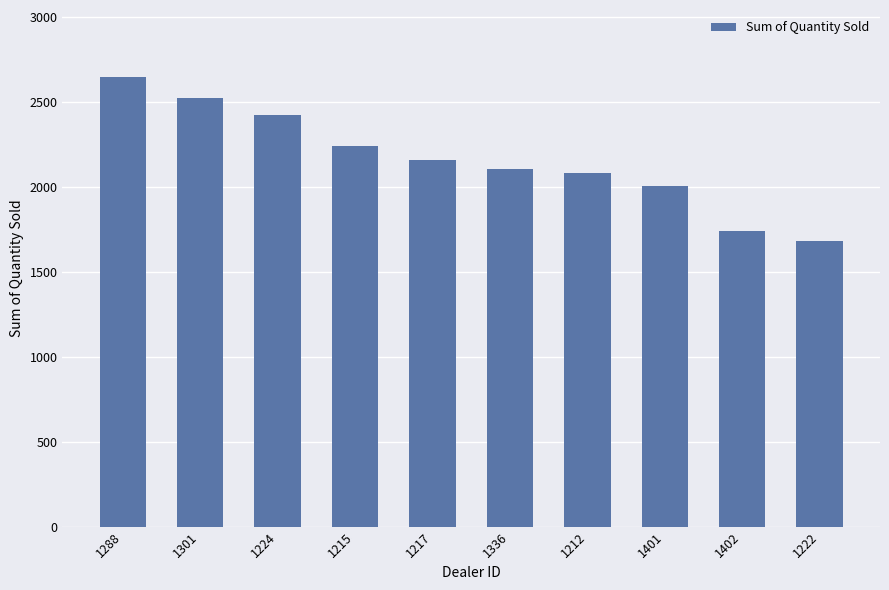

What is the minimum value shown in the chart?

1683